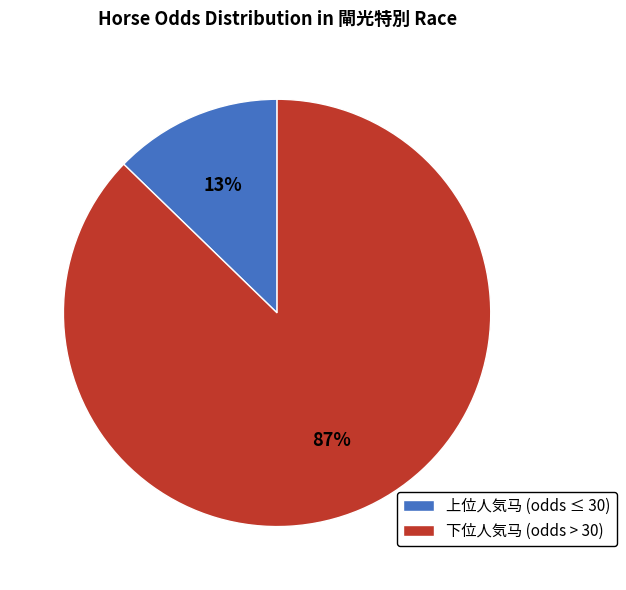

Between 下位人気马 (odds > 30) and 上位人気马 (odds ≤ 30), which is larger?

下位人気马 (odds > 30)